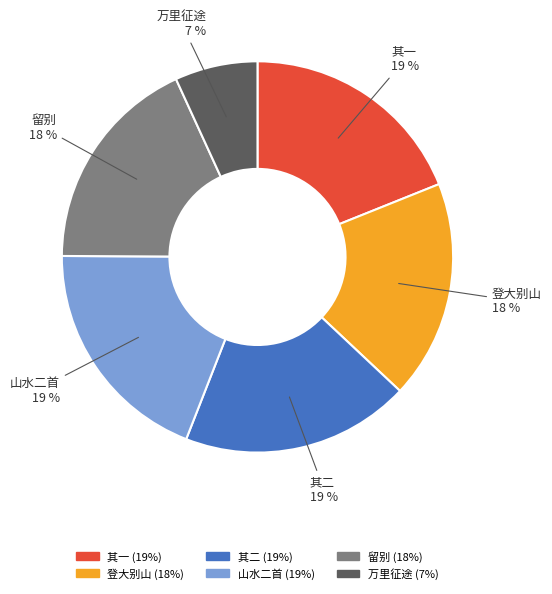

Is there a majority slice in this chart?

No